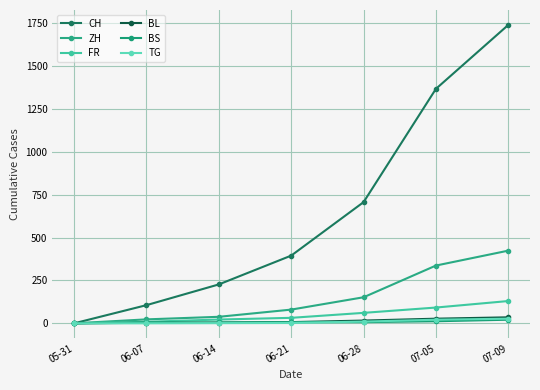

Is this an area chart (filled region under the line)?

No